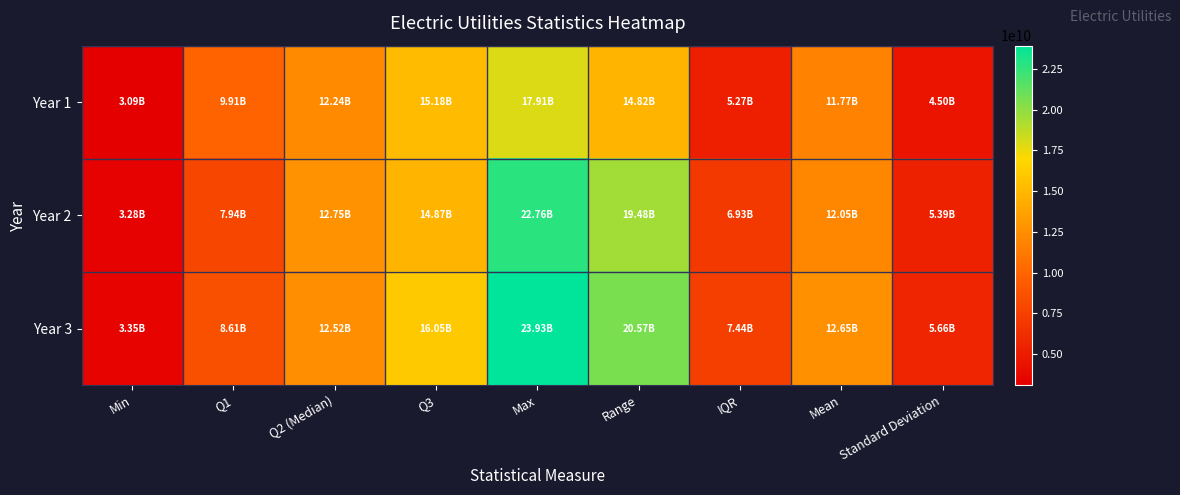

Rank the series by their average value, from lowest to highest.

Year 1, Year 2, Year 3